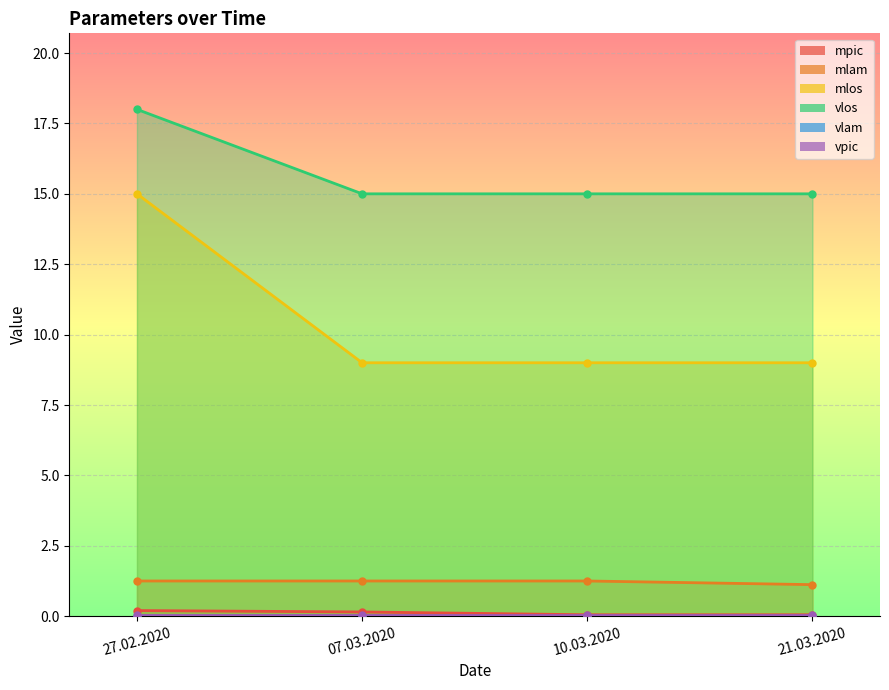

Which series has the largest total across all categories?

vlos